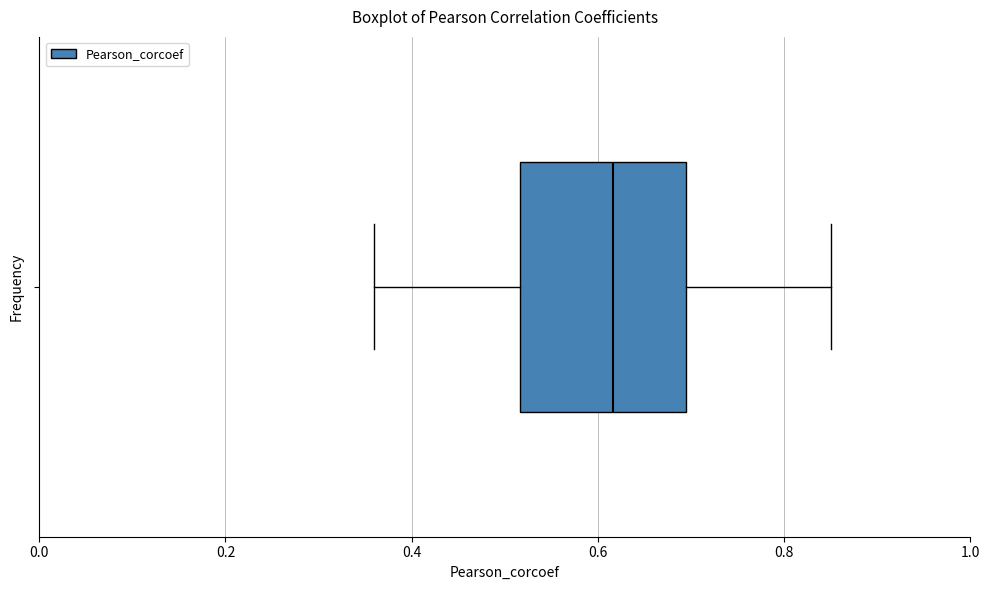

Where does the left whisker of the box end on the x-axis? The values are not printed on the chart, so give them approximately, as read against the axis.

0.36